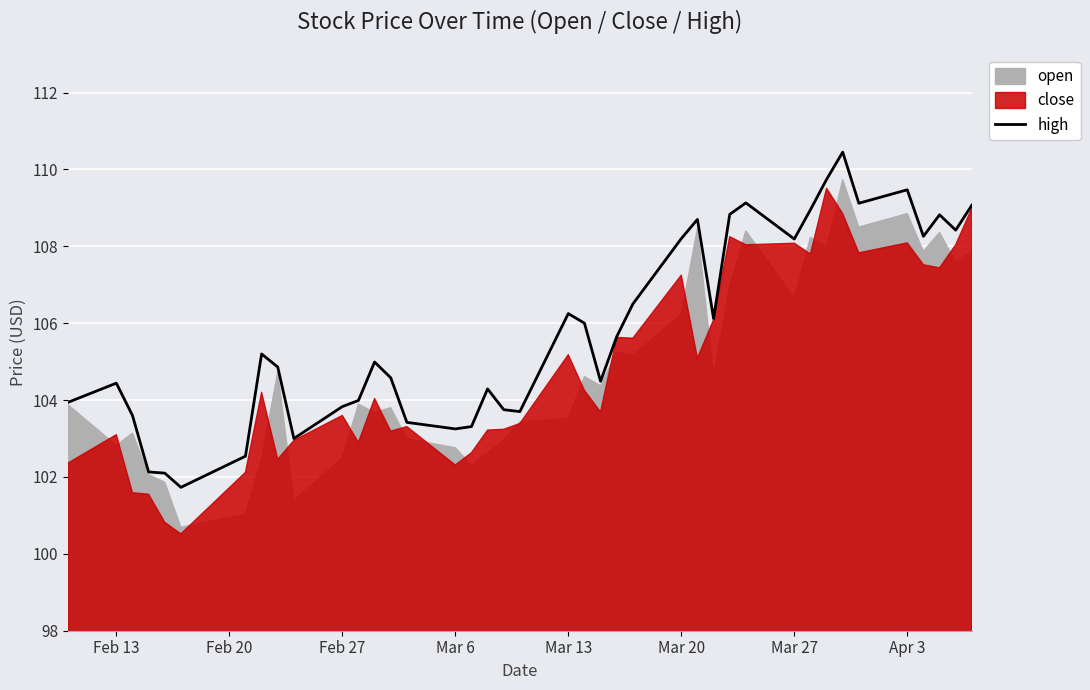

What is the smallest value displayed?

101.7